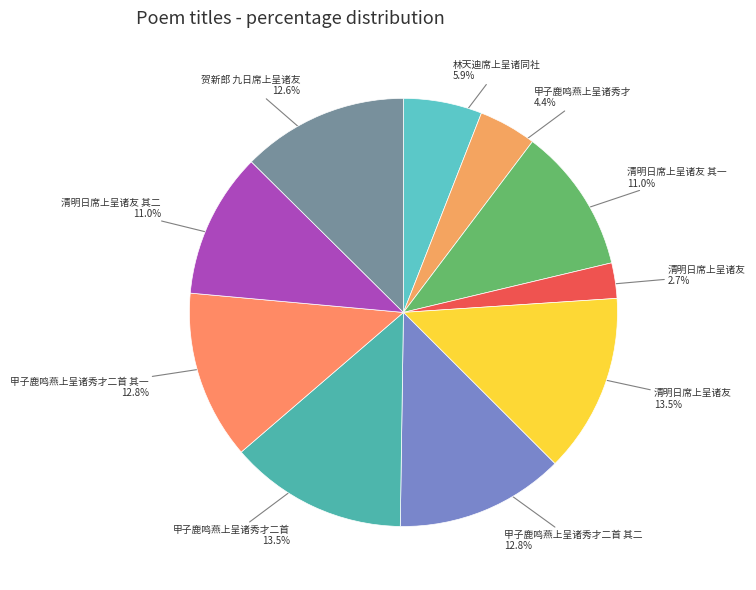

How many segments does this pie chart have?

10